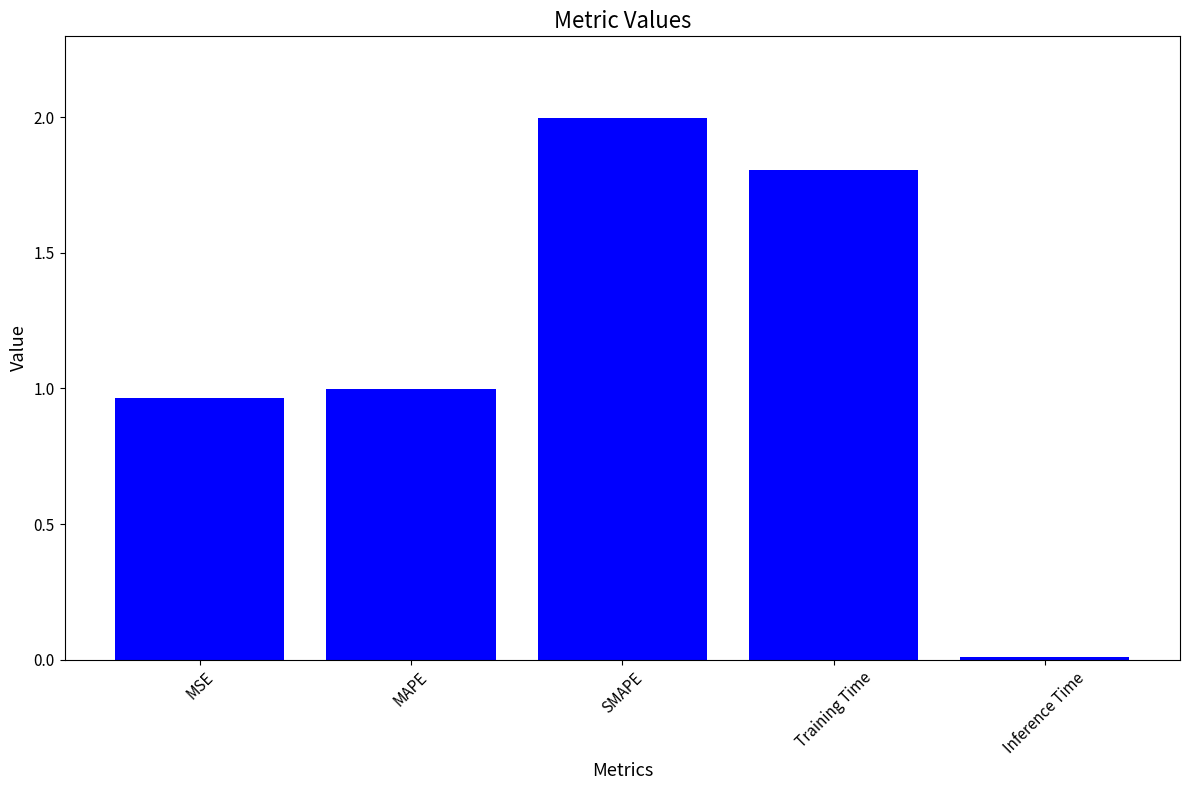

Are the bars horizontal?

No